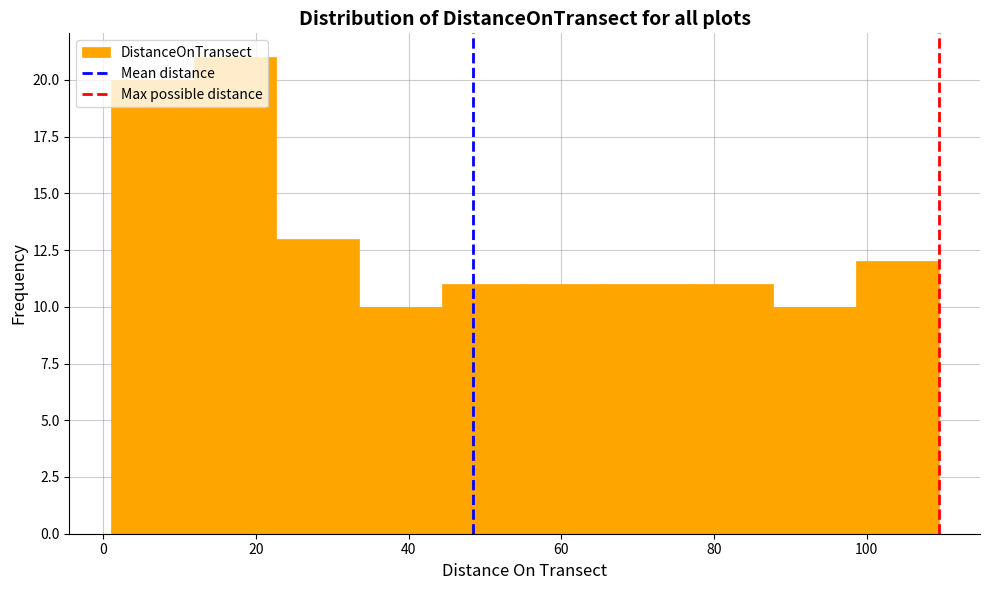

Reading left to right, list every bar in this chart as the range it spans on the x-axis followed by its height. Neither the bar edges nor the heights are printed on the chart, so give them approximately, as read against the axes.

0 to 12: 20
12 to 22: 21
22 to 34: 13
34 to 44: 10
44 to 56: 11
56 to 66: 11
66 to 76: 11
76 to 88: 11
88 to 98: 10
98 to 110: 12